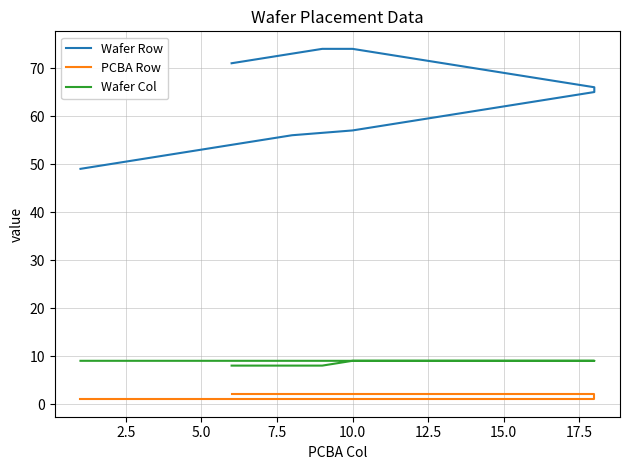

What is the difference between the second highest and second lowest values in the Wafer Col series?

1